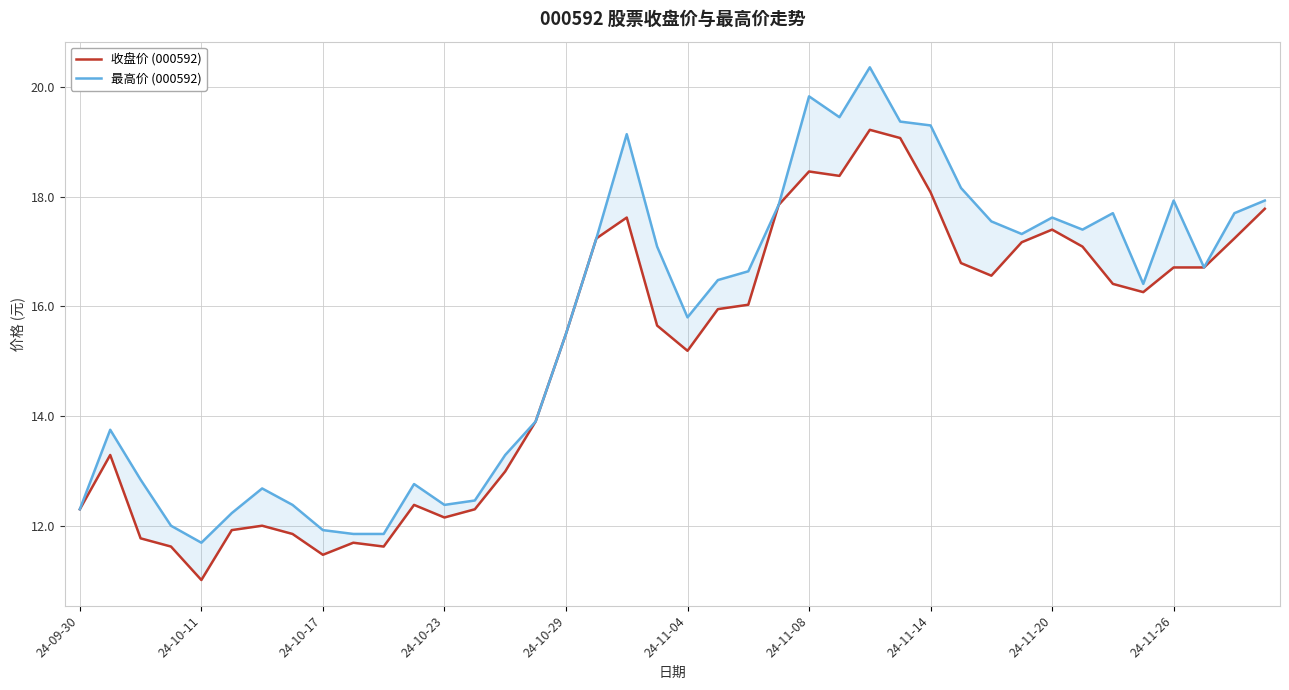

True or false: 最高价 (000592) and 收盘价 (000592) cross at least once.

False